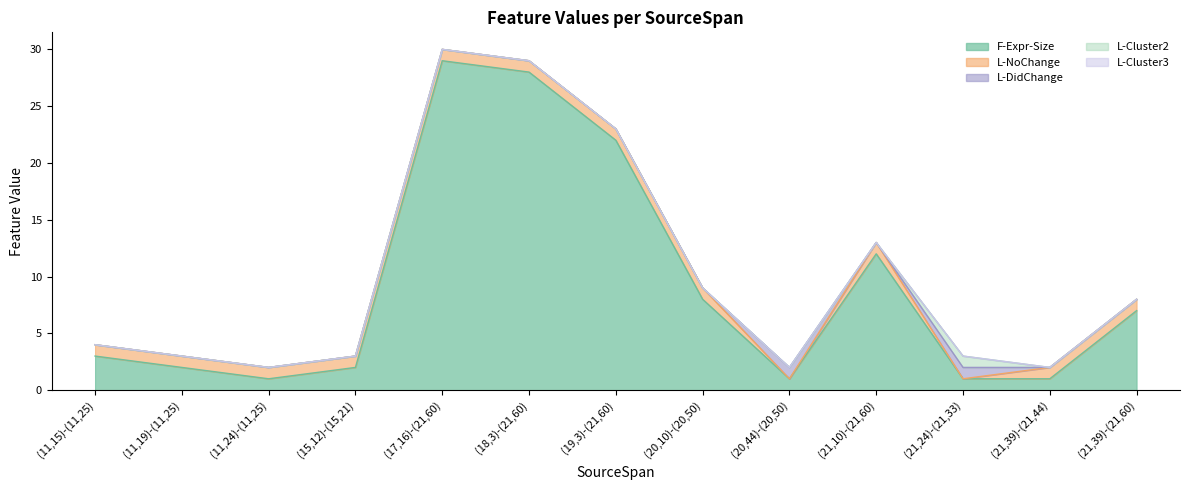

Reading left to right, extract all data points from this chart.

F-Expr-Size: 3	2	1	2	29	28	22	8	1	12	1	1	7
L-NoChange: 1	1	1	1	1	1	1	1	0	1	0	1	1
L-DidChange: 0	0	0	0	0	0	0	0	1	0	1	0	0
L-Cluster2: 0	0	0	0	0	0	0	0	0	0	1	0	0
L-Cluster3: 0	0	0	0	0	0	0	0	0	0	0	0	0